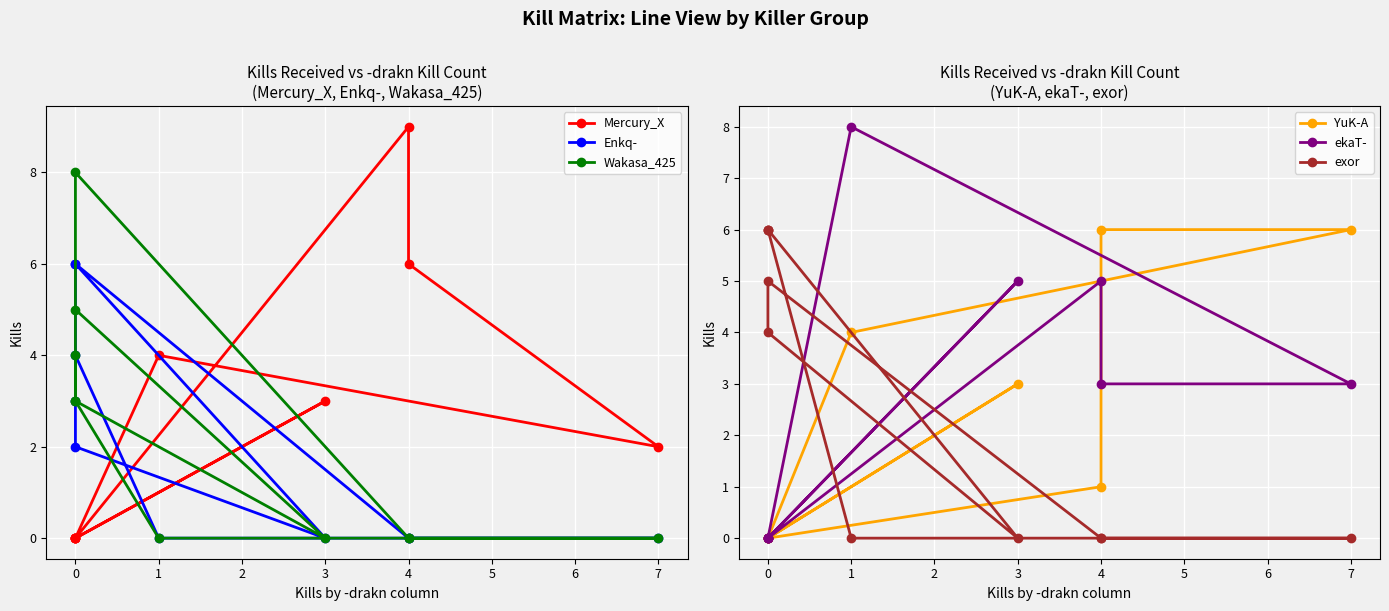

At how many categories does at least one series exceed 2?

10